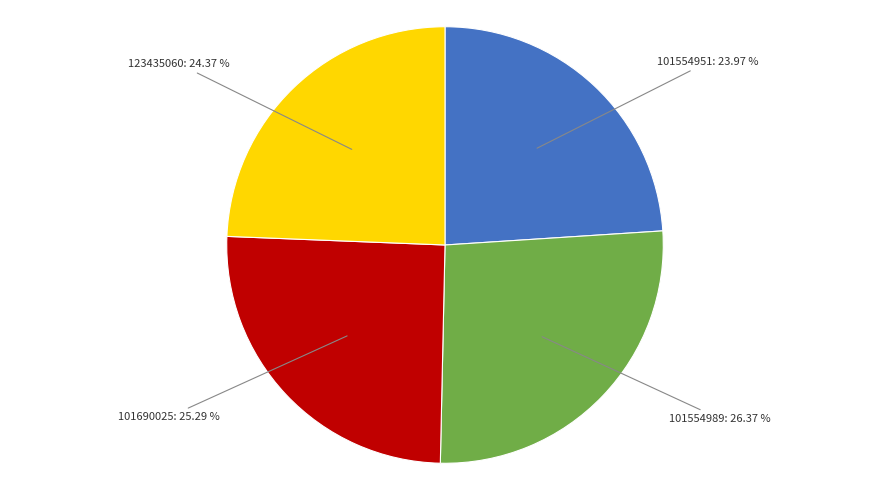

Does any single category account for the majority?

No